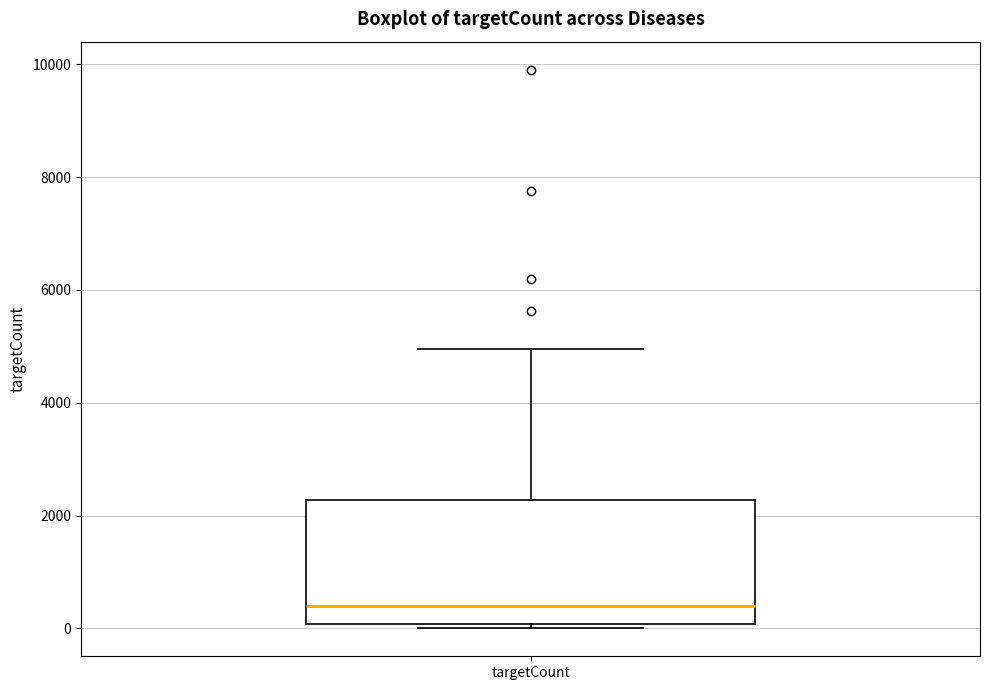

Read this box plot against the y-axis: the position of the median line, the range covered by the box, and the ends of both whiskers. The values are not printed on the chart, so give them approximately, as read against the axis.

median 400, box 0 to 2200, whiskers 0 (just below the box's lower edge) to 5000